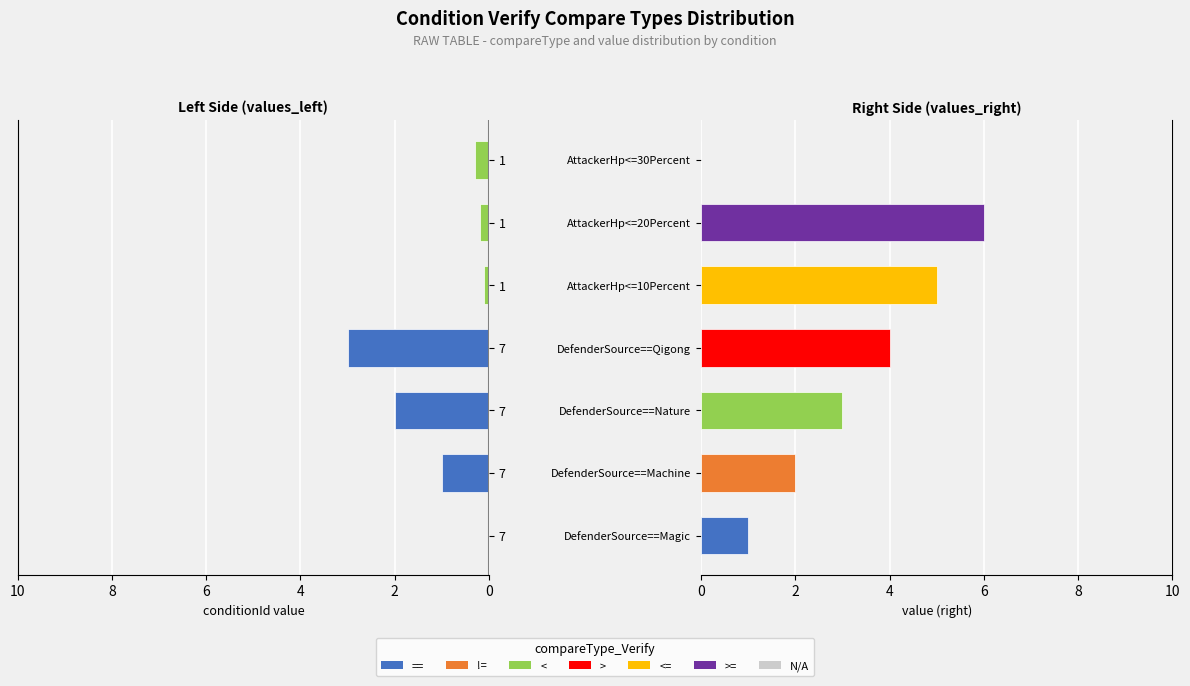

Which series changed the most between 4 and 10?

value (right)